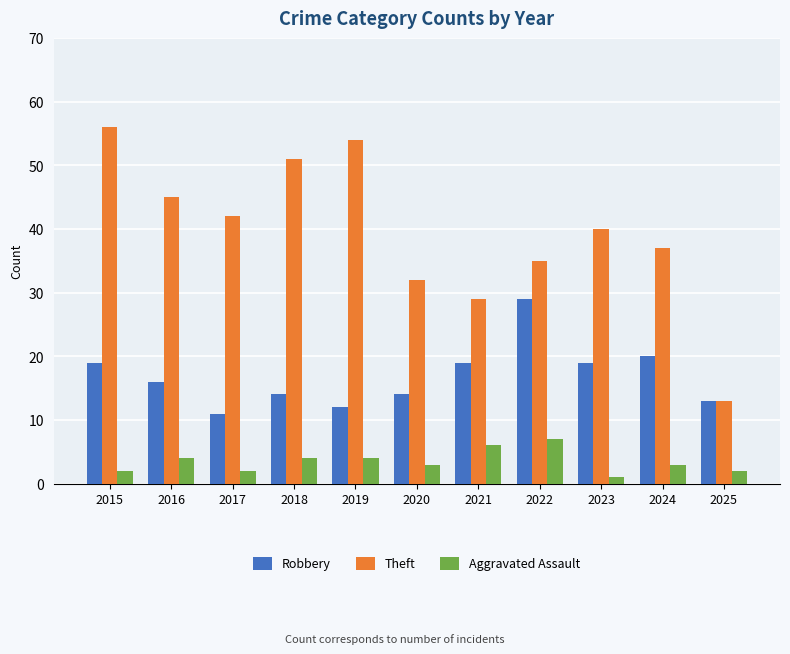

How many data points in Robbery are less than 16?

5